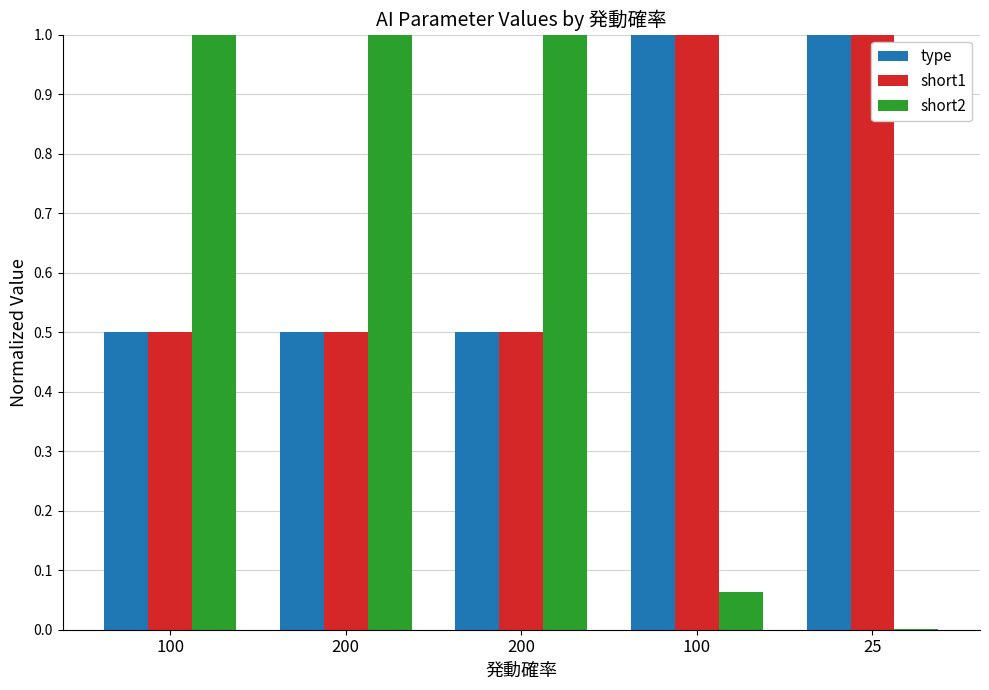

Rank the series at 200 from lowest to highest value.

type, short1, short2